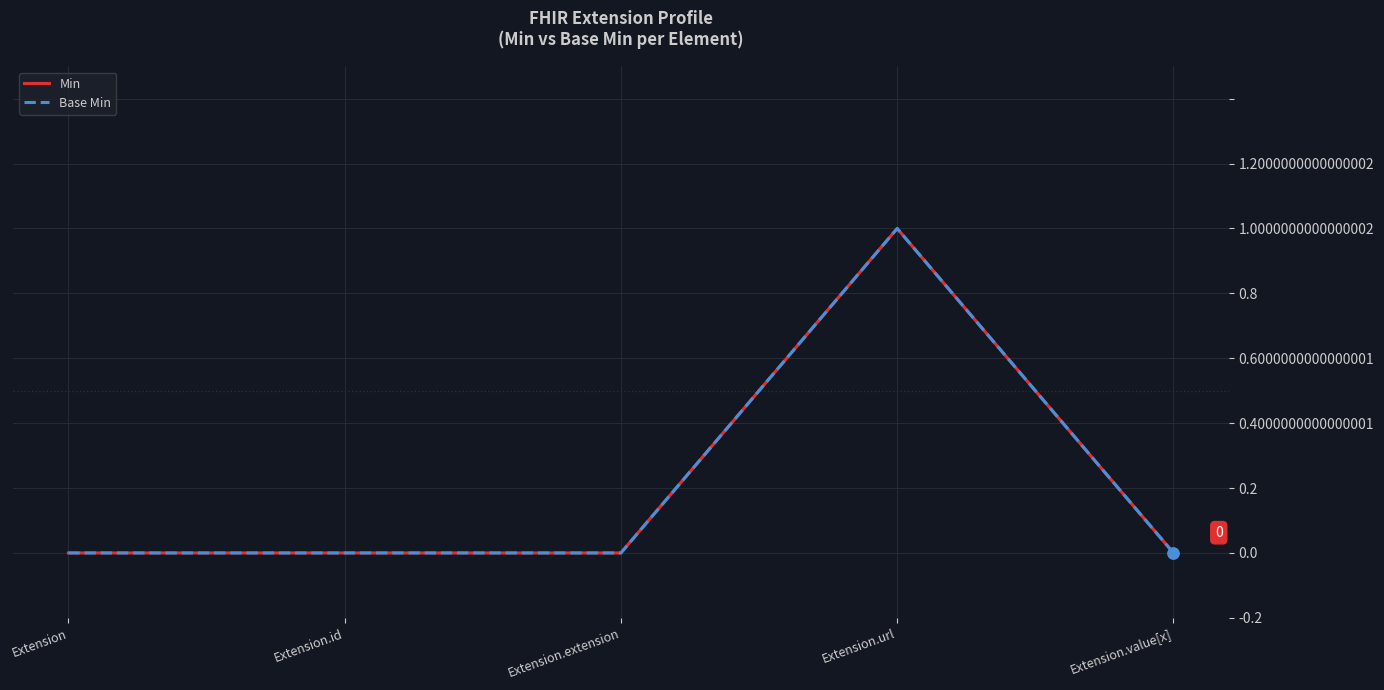

Is this an area chart (filled region under the line)?

No